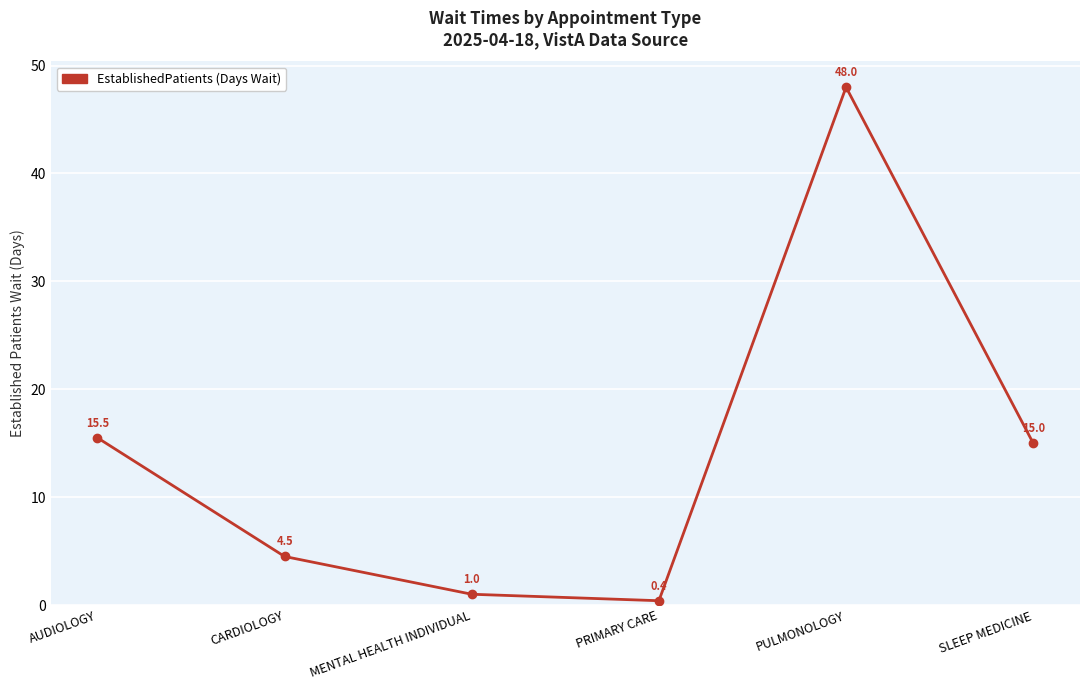

How many points are higher than both their immediate neighbors (excluding endpoints)?

1